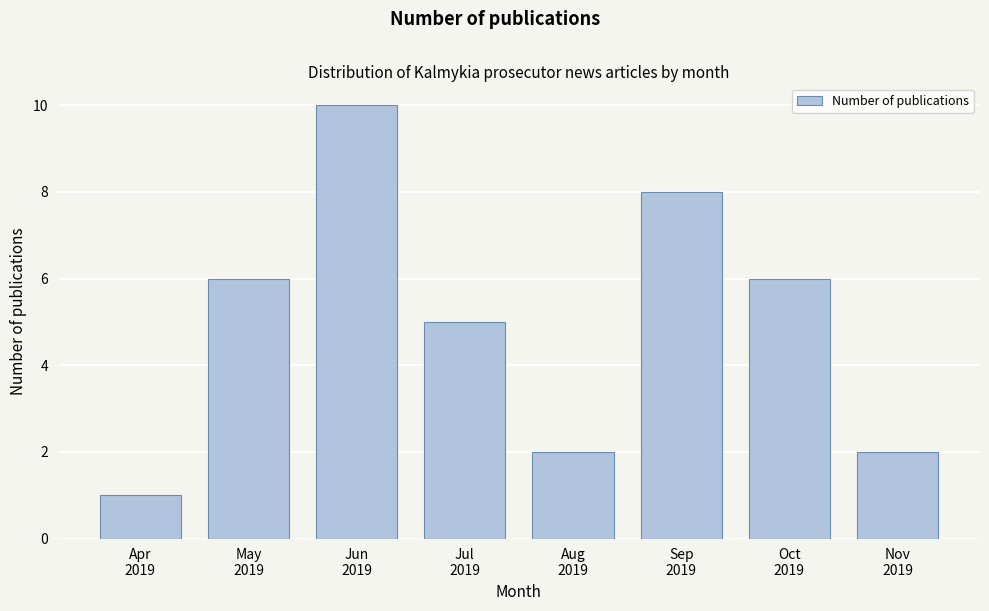

Reading left to right, what are all the values shown in this chart?

1	6	10	5	2	8	6	2